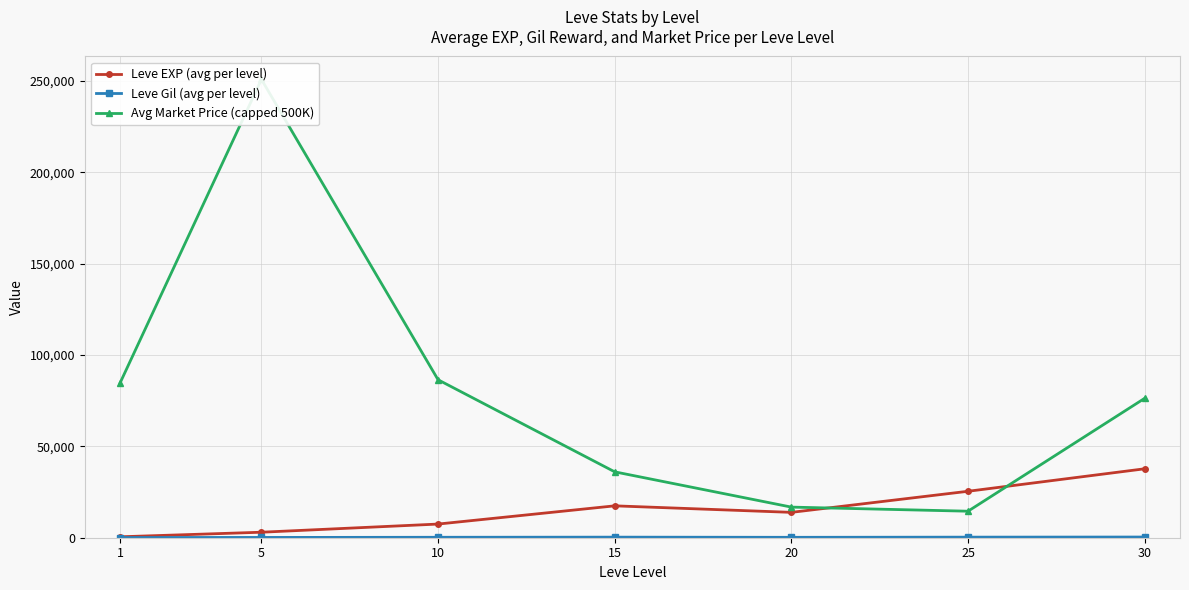

How many data points in Leve EXP (avg per level) are above 13876?

4